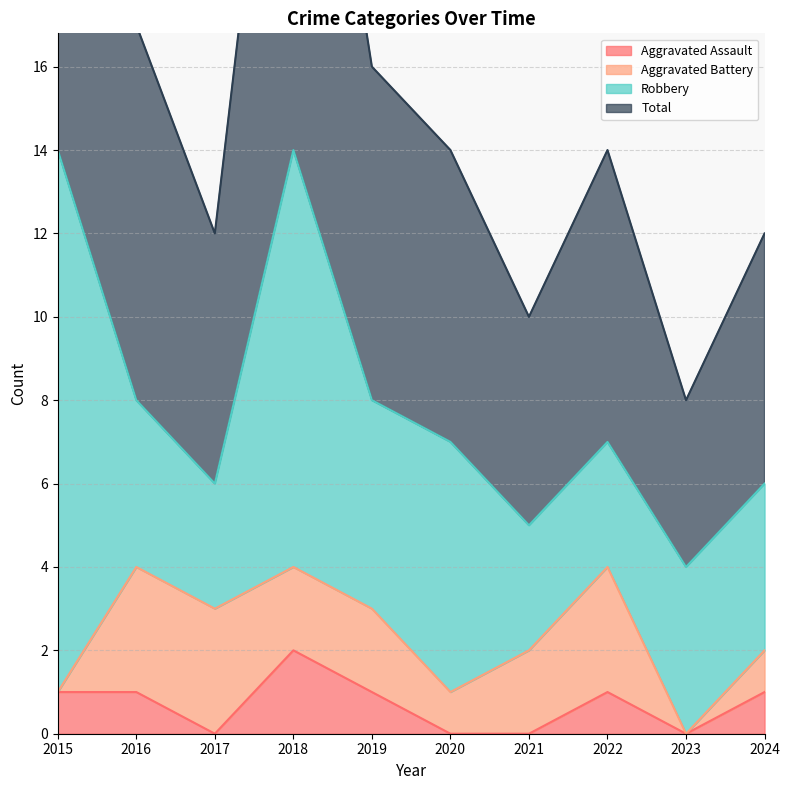

What is the average value of the Aggravated Assault series?

1